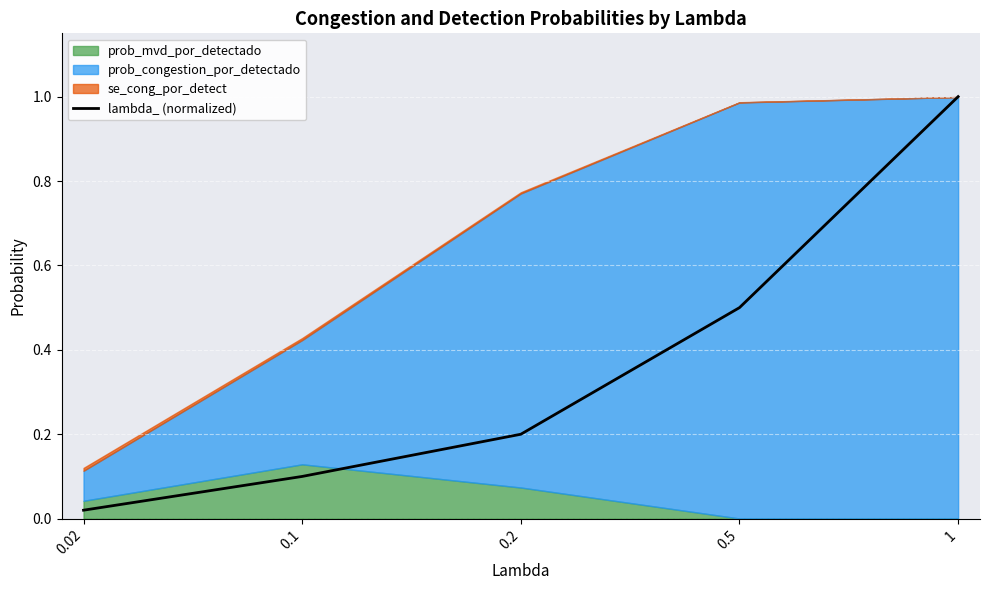

List the labels in order of lambda_ (normalized) value, smallest first.

0.02, 0.1, 0.2, 0.5, 1